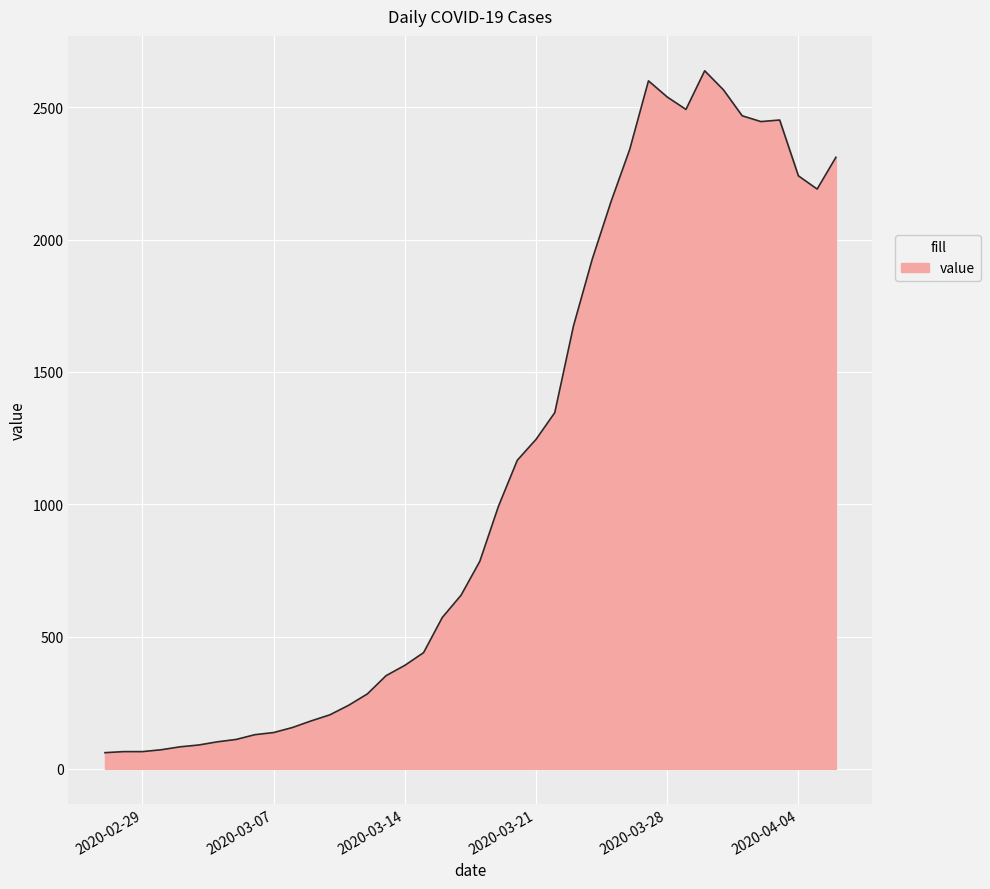

What is the difference between the maximum and minimum values?

2577